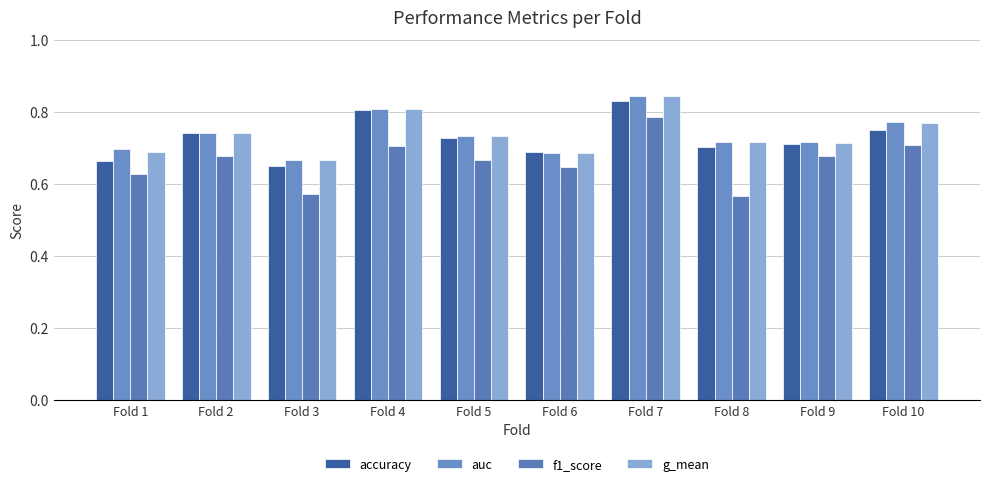

Reading right to left, what are all the values shown in this chart?

accuracy: 0.8	0.7	0.7	0.8	0.7	0.7	0.8	0.6	0.7	0.7
auc: 0.8	0.7	0.7	0.8	0.7	0.7	0.8	0.7	0.7	0.7
f1_score: 0.7	0.7	0.6	0.8	0.6	0.7	0.7	0.6	0.7	0.6
g_mean: 0.8	0.7	0.7	0.8	0.7	0.7	0.8	0.7	0.7	0.7